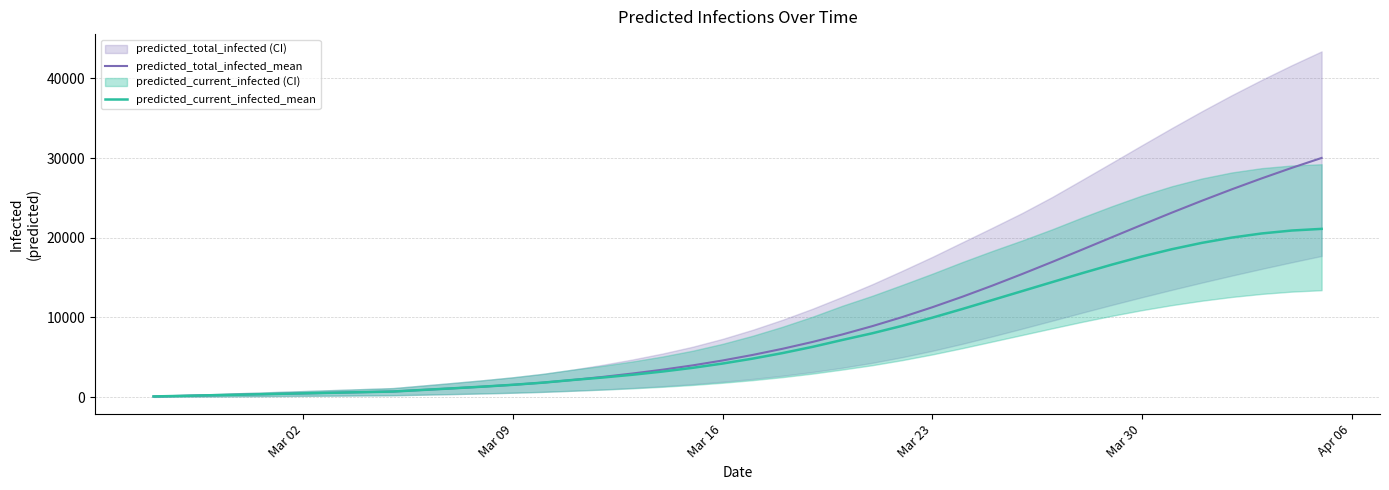

How many data points does each series have?

40